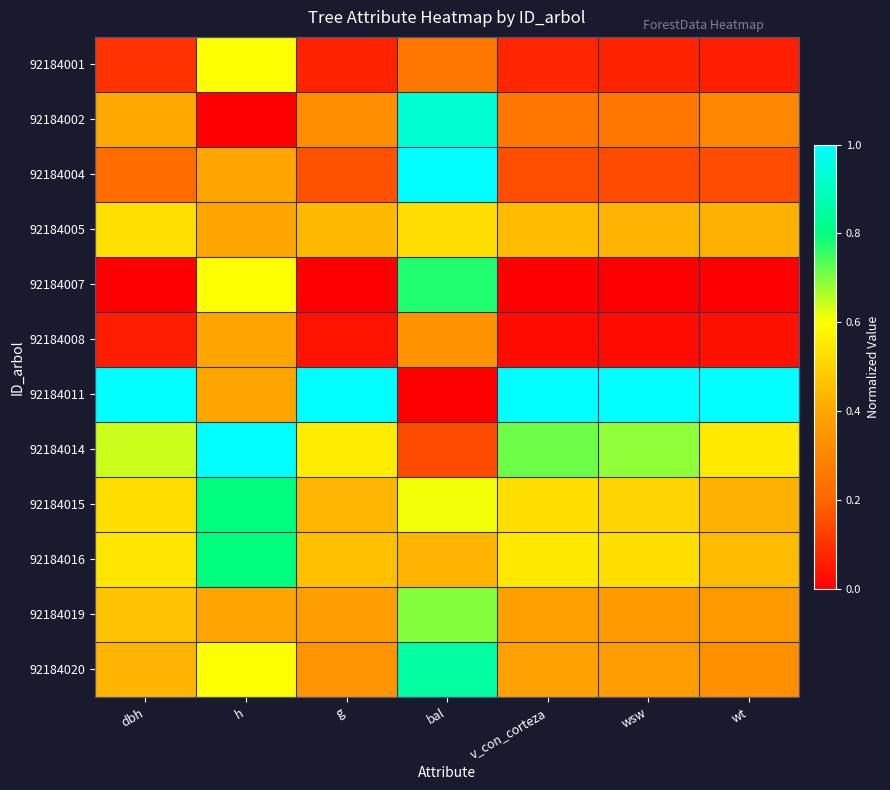

Rank the series by their maximum value, from lowest to highest.

92184008, 92184005, 92184001, 92184019, 92184007, 92184015, 92184016, 92184020, 92184002, 92184004, 92184011, 92184014